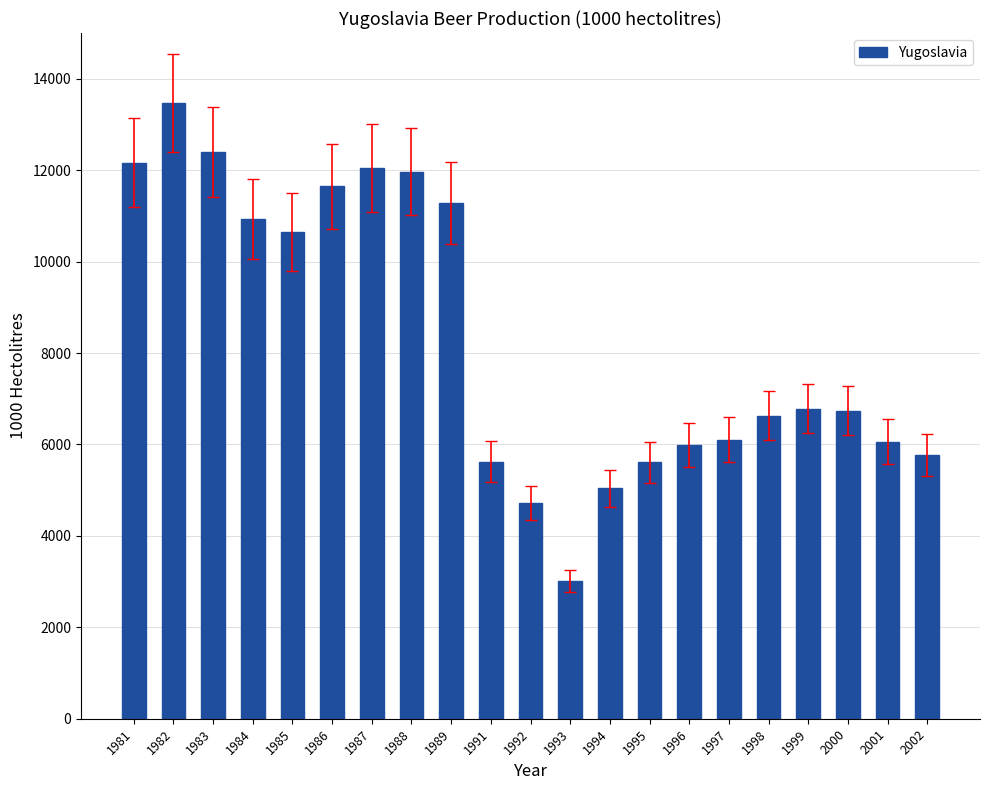

Does the chart contain any negative values?

No